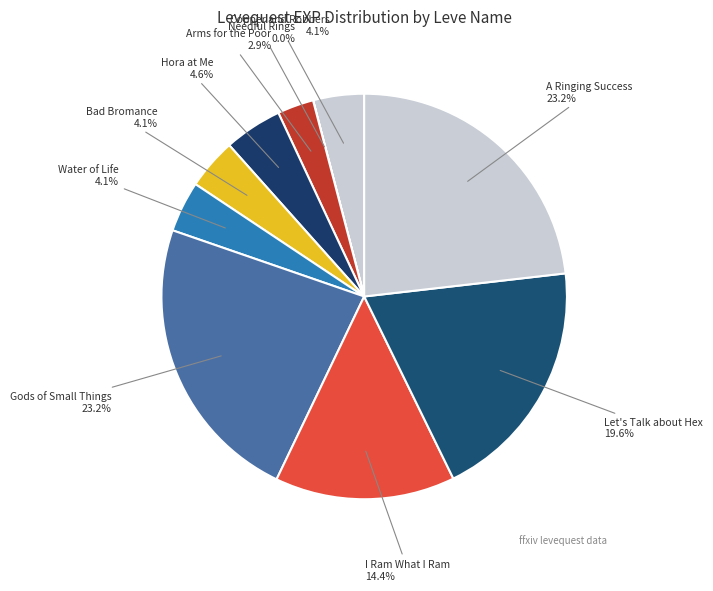

Rank the categories by value from highest to lowest.

Gods of Small Things, A Ringing Success, Let's Talk about Hex, I Ram What I Ram, Hora at Me, Copper and Robbers, Bad Bromance, Water of Life, Arms for the Poor, Needful Rings